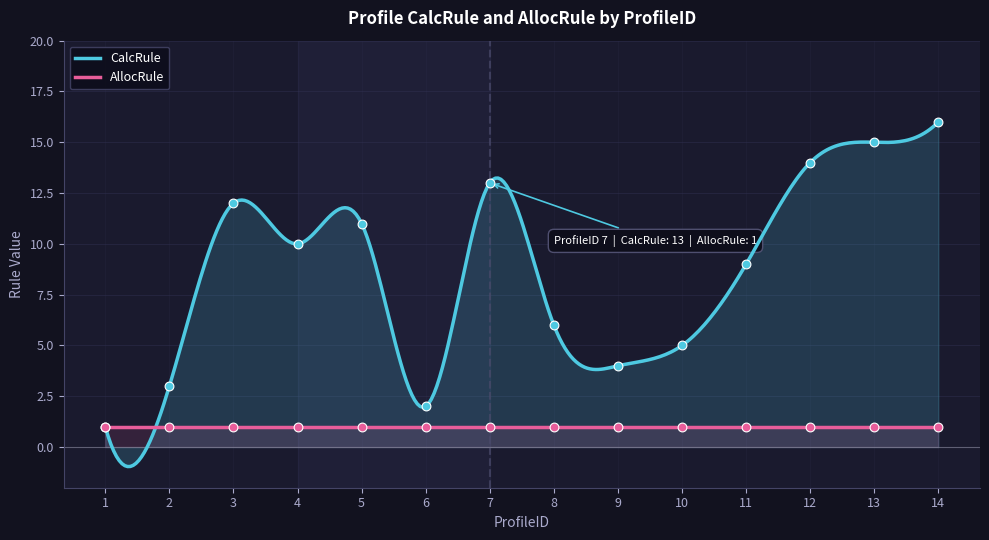

What is the change in value from 4 to 13?

+5